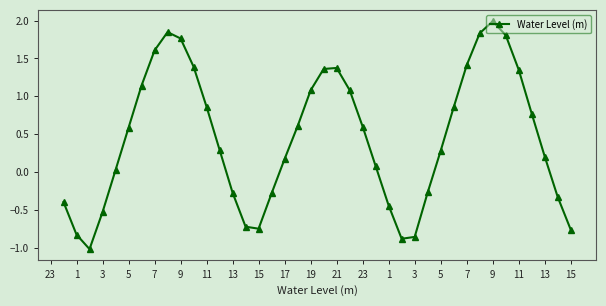

What is the maximum value shown in the chart?

2.0